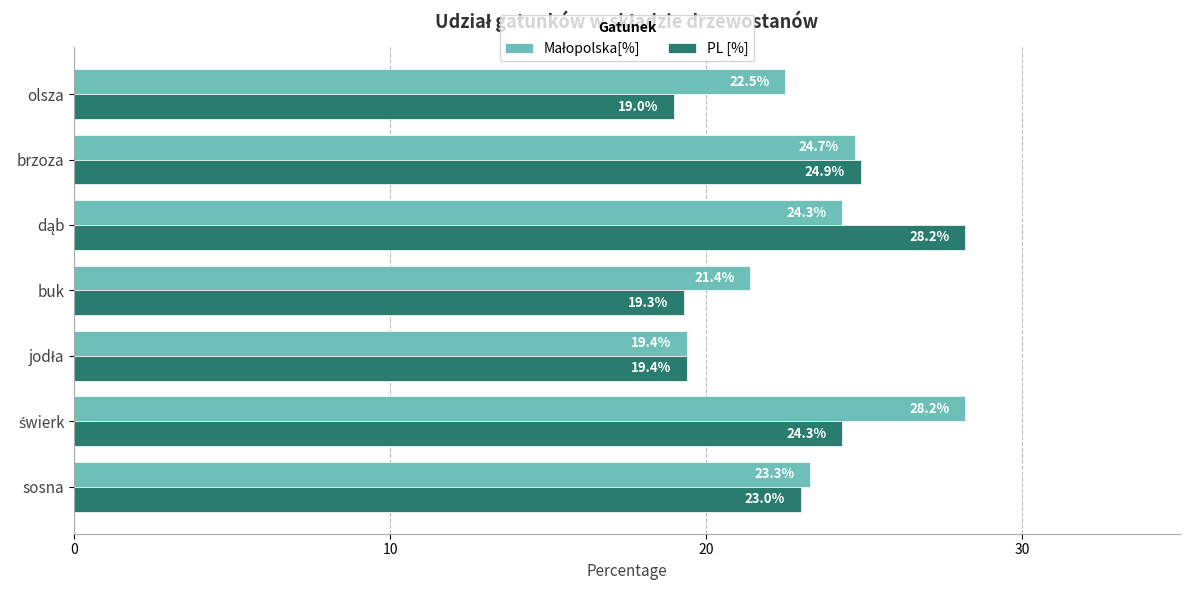

The PL [%] series shows 19.3 at buk. True or false?

True